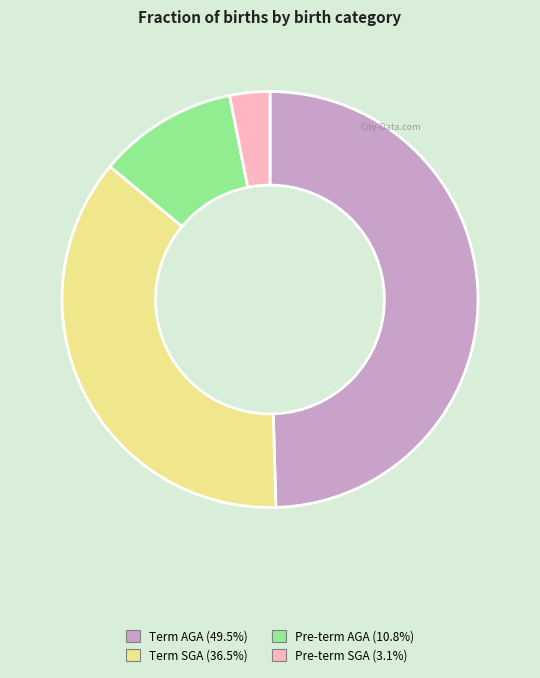

How many segments does this pie chart have?

4